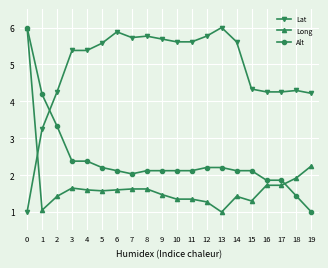

What is the sum of the Long values at 0 and 18?

7.9